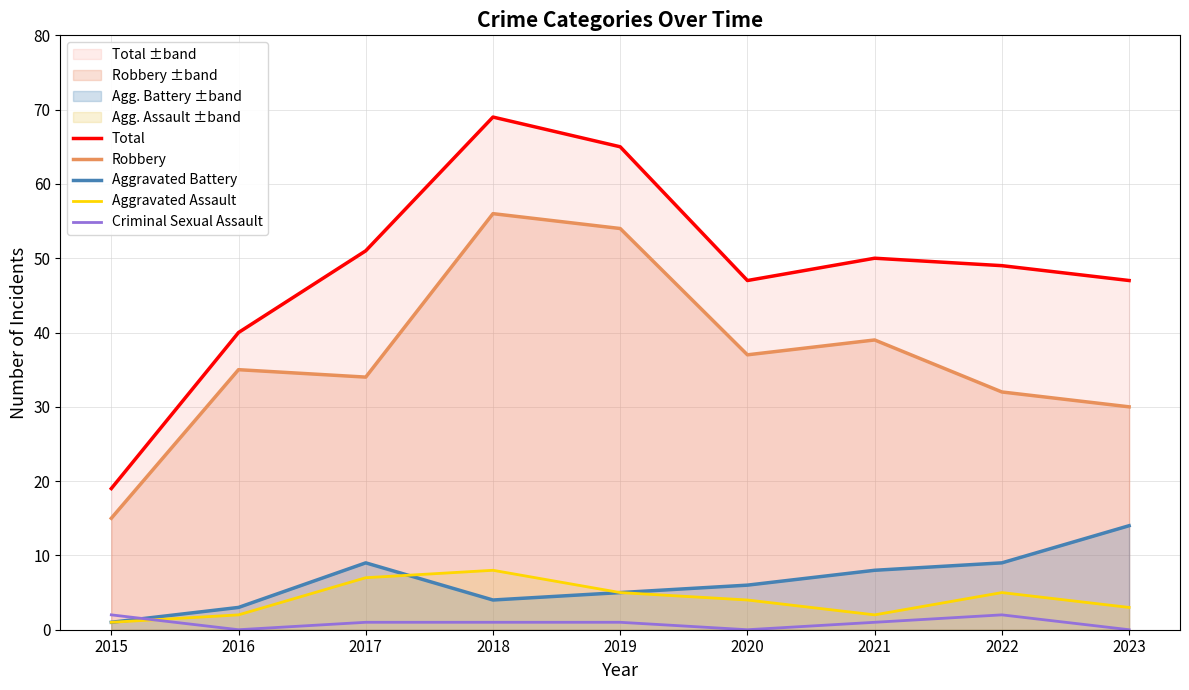

Which series has the widest spread of values?

Total